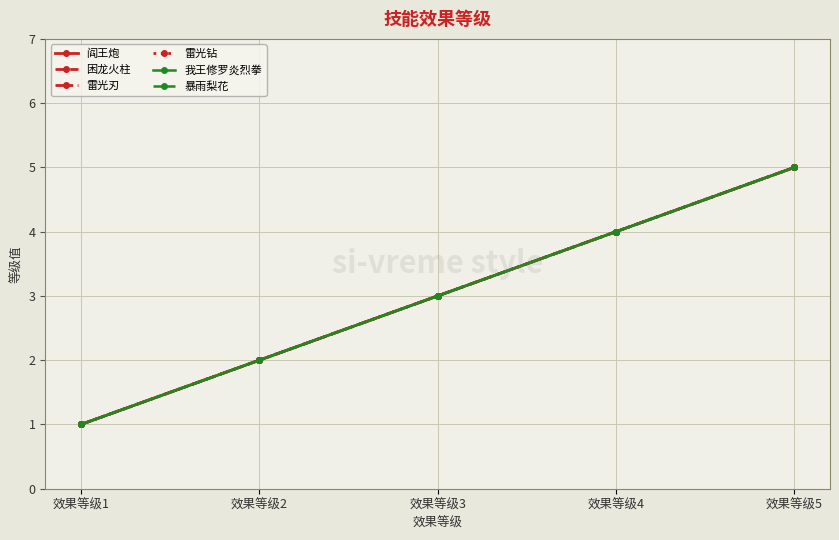

Does the chart have visible grid lines?

Yes